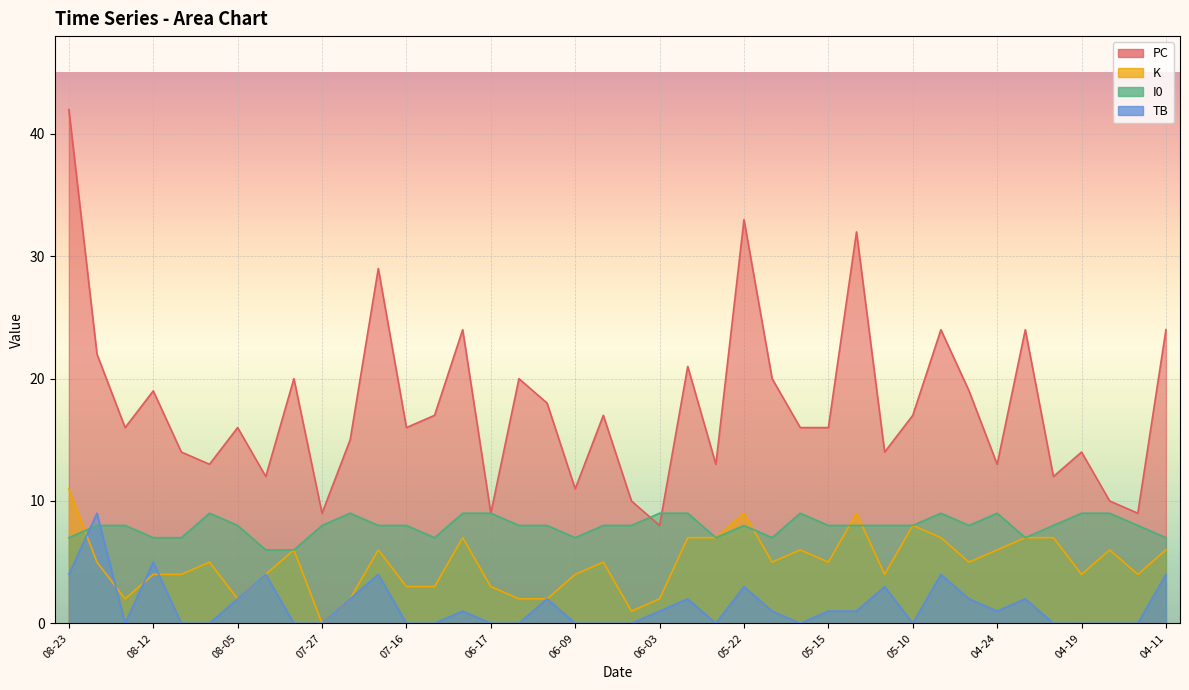

Rank the series at 2022-07-25 from highest to lowest value.

PC, I0, K, TB